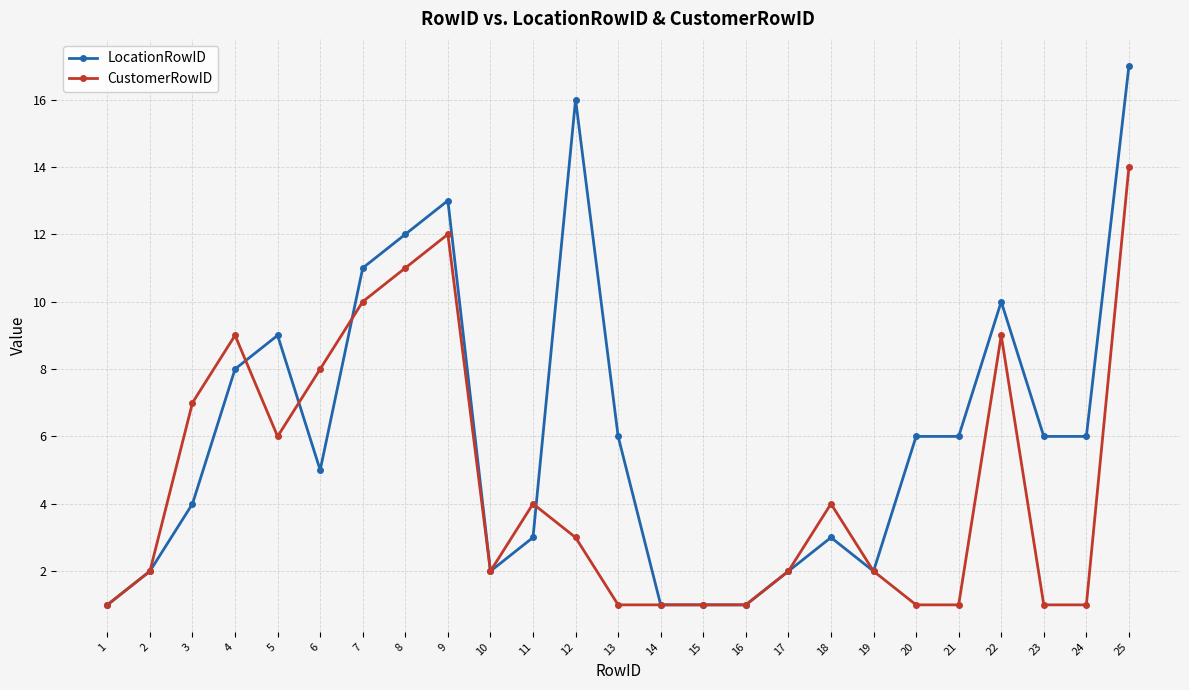

Which series has the widest spread of values?

LocationRowID